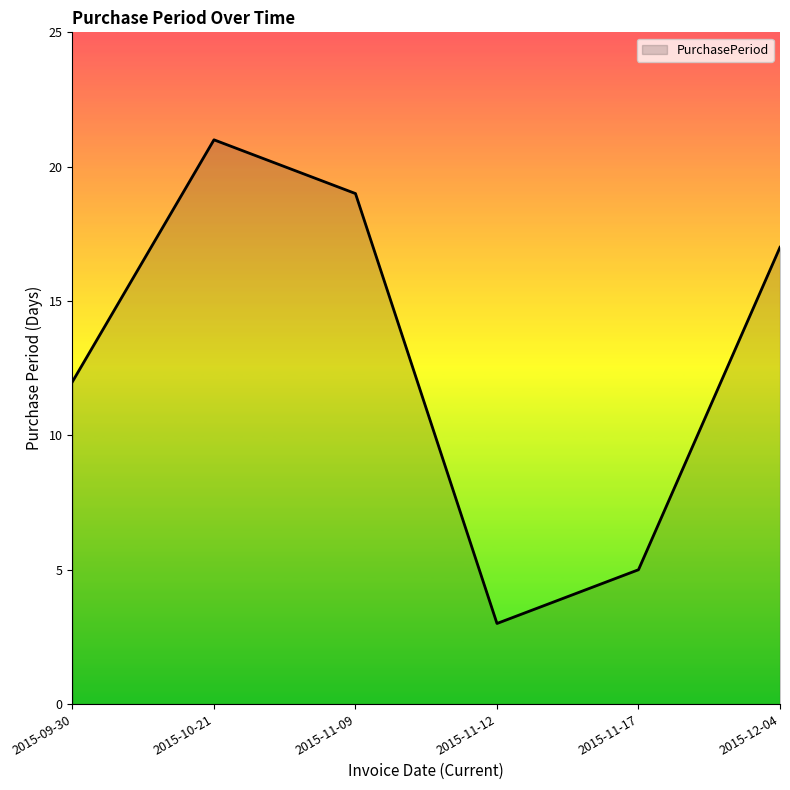

What position from the right is 2015-11-12?

3